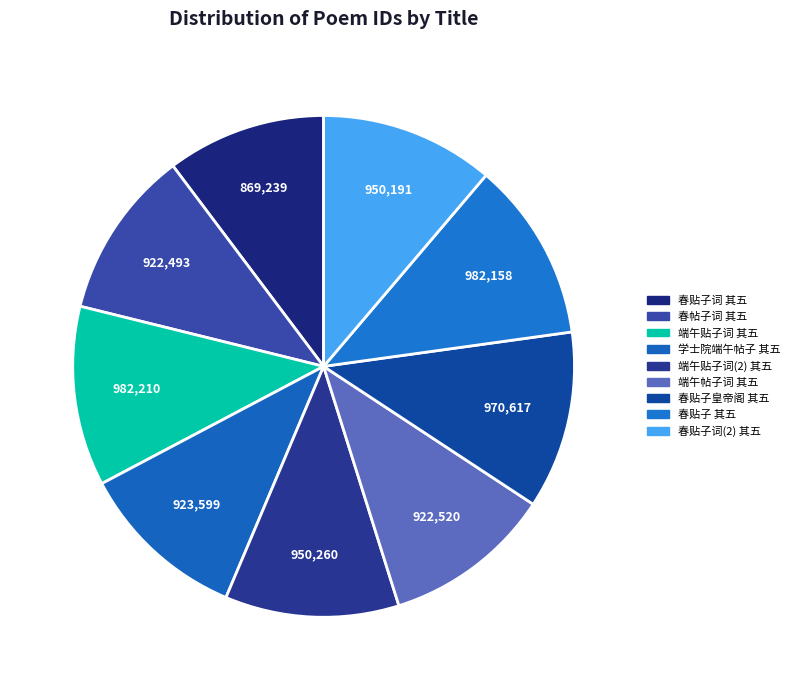

How many segments does this pie chart have?

9